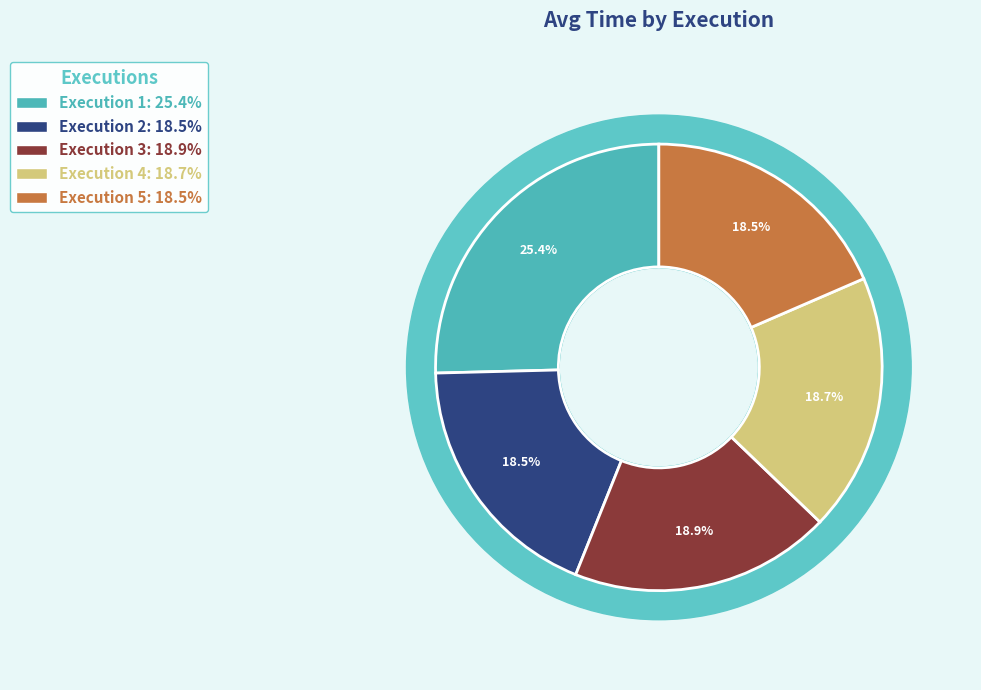

Does 3 account for over 50% of the chart?

No